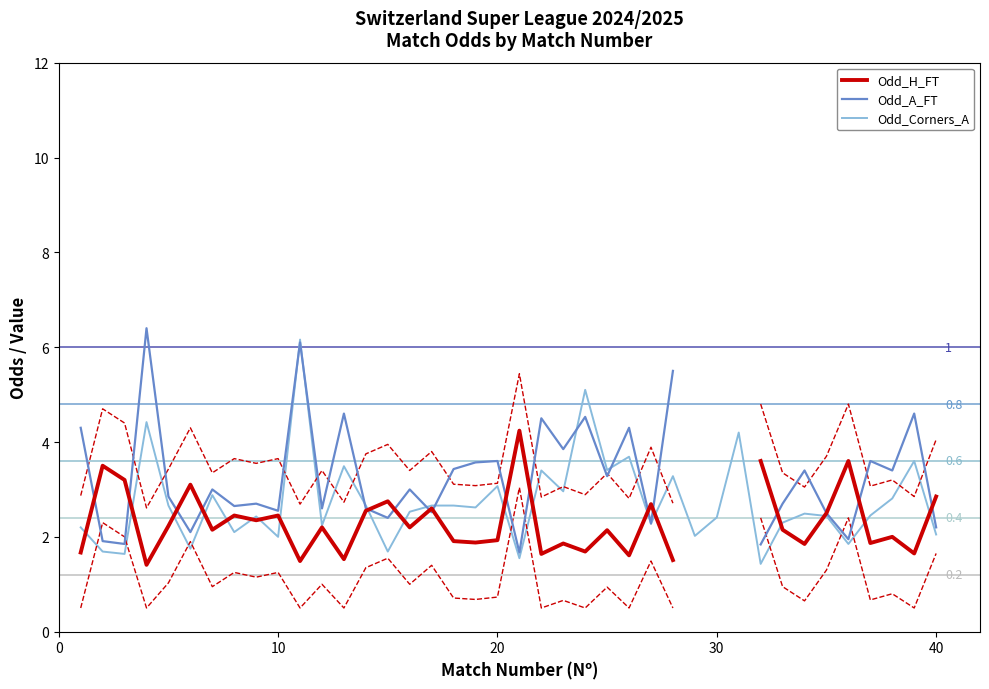

List the series in order of their peak value, lowest first.

Odd_H_FT, Odd_Corners_A, Odd_A_FT